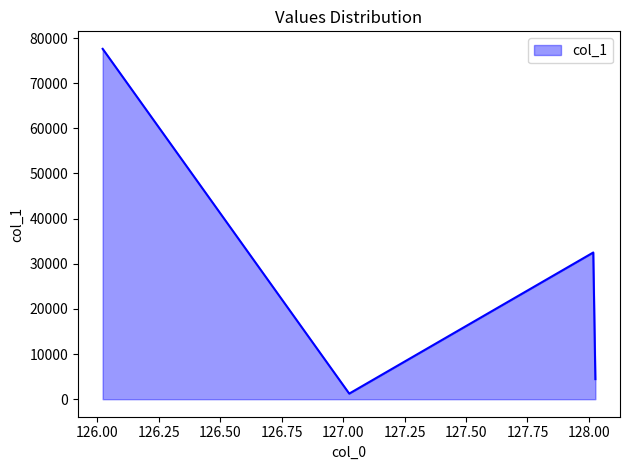

True or false: there are more than 1 points higher than both neighbors.

False